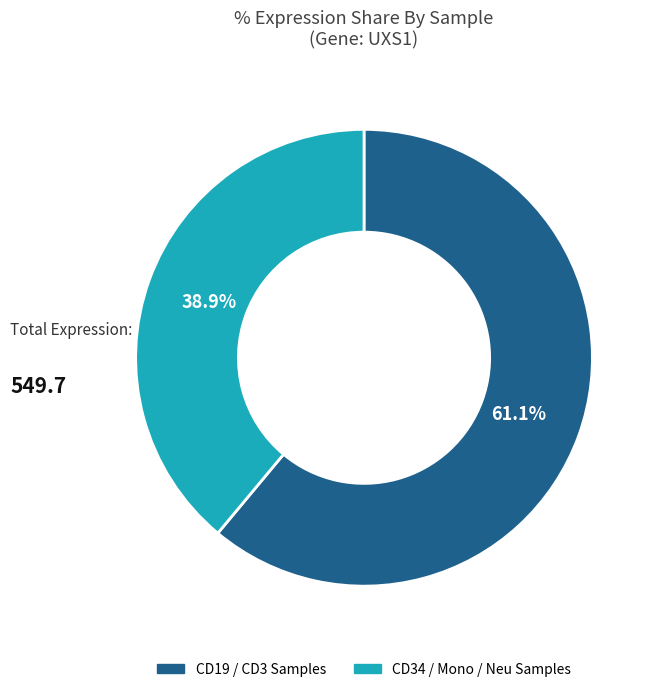

Is there any slice that represents more than half of the pie?

Yes